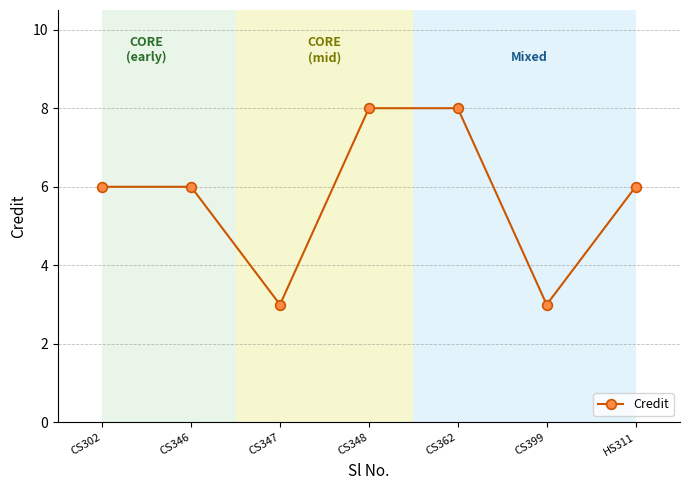

Where is the first local minimum?

CS347